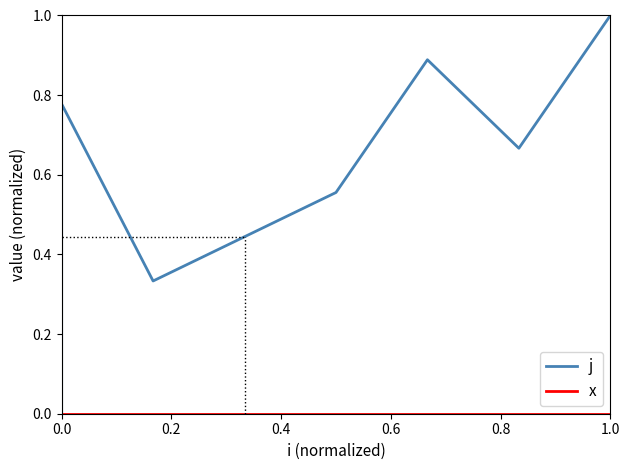

Between 0.6 and 0.8, which series saw the biggest shift?

j